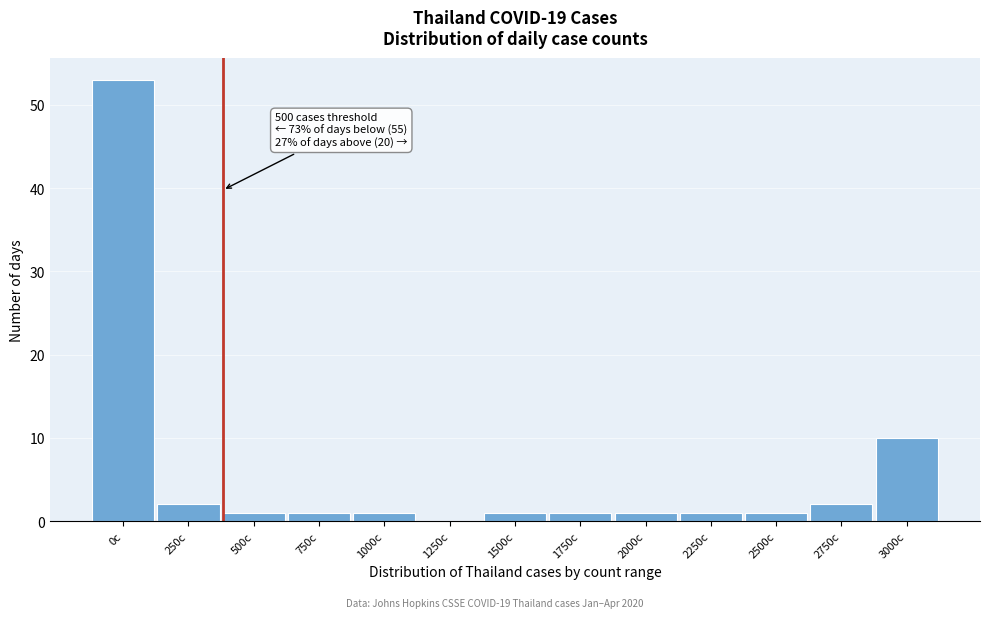

Reading left to right, extract all data points from this chart.

0c=53	250c=2	500c=1	750c=1	1000c=1	1250c=0	1500c=1	1750c=1	2000c=1	2250c=1	2500c=1	2750c=2	3000c=10